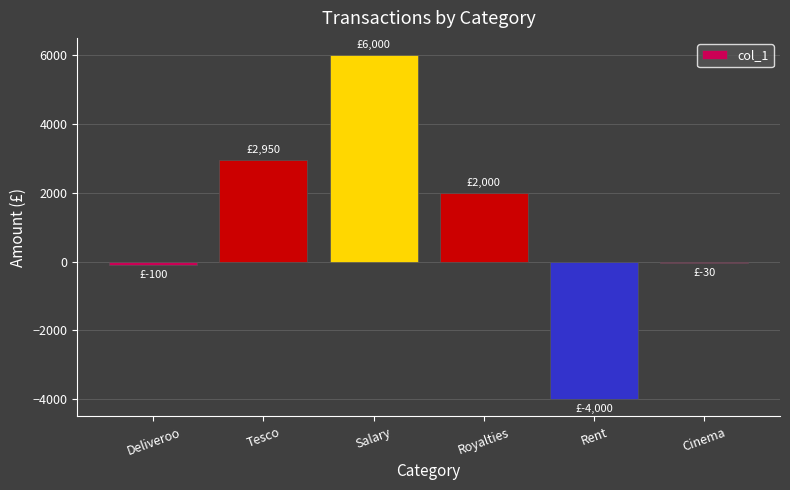

How many categories are shown in the chart?

6